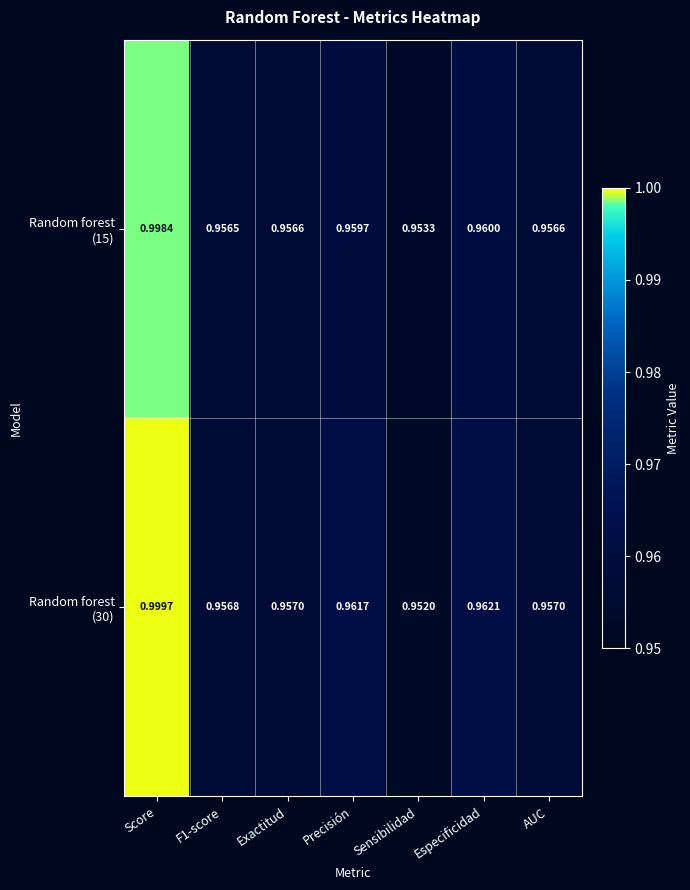

At which category does the chart reach its peak across all series?

Score